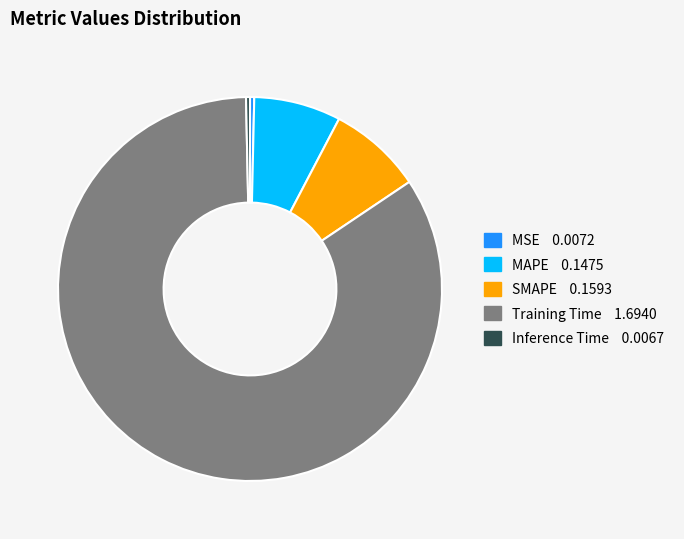

Does SMAPE represent more than half of the total?

No